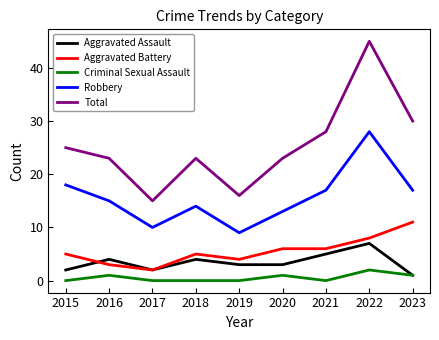

The value of Aggravated Assault at 2021 is 1. True or false?

False